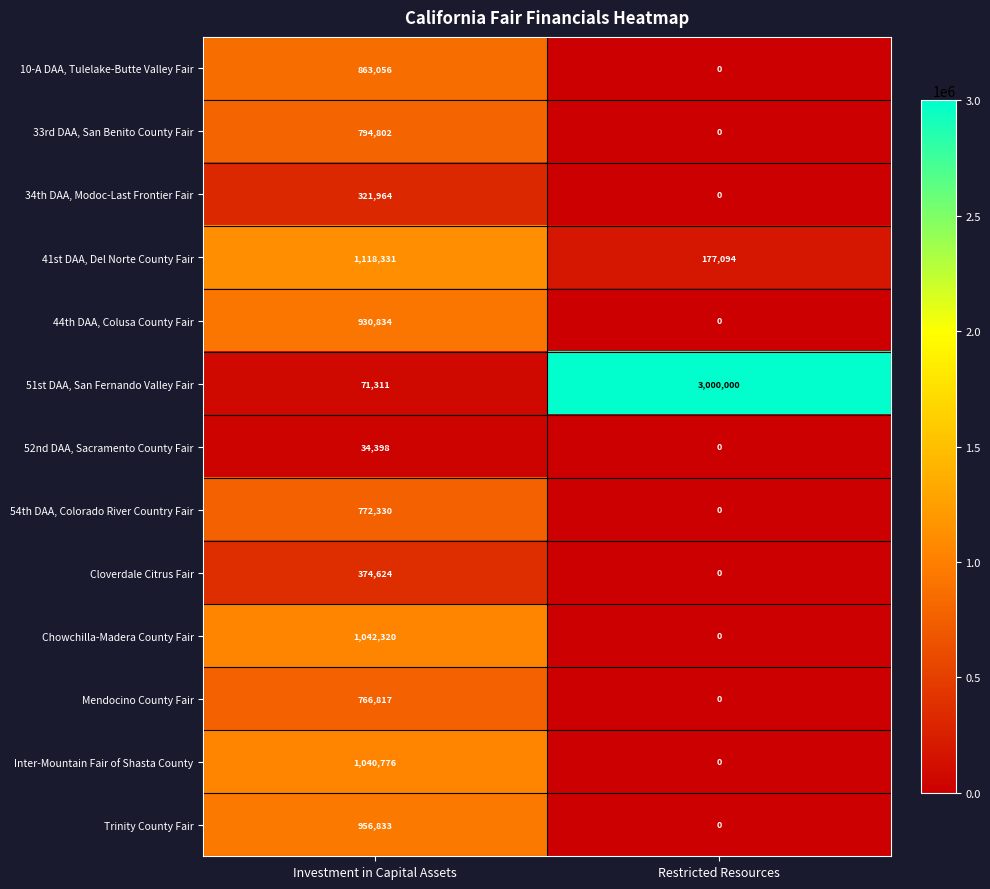

At which category is the sum across all series the highest?

Investment in Capital Assets